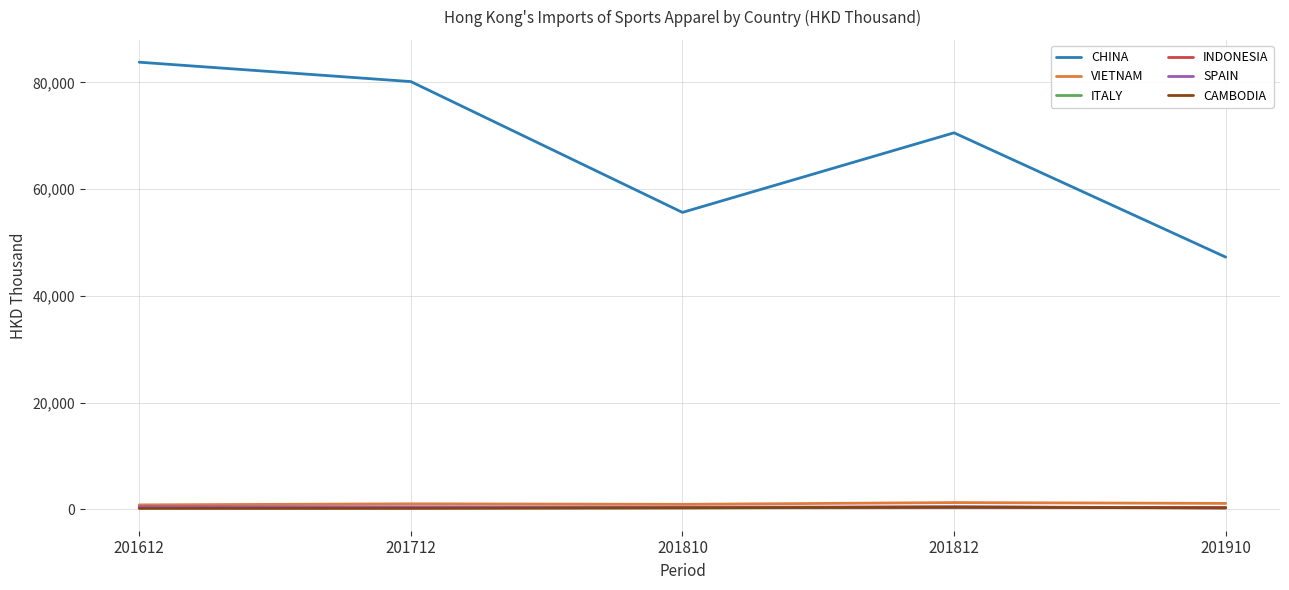

True or false: VIETNAM has a value of 836.6 at 201612.

True